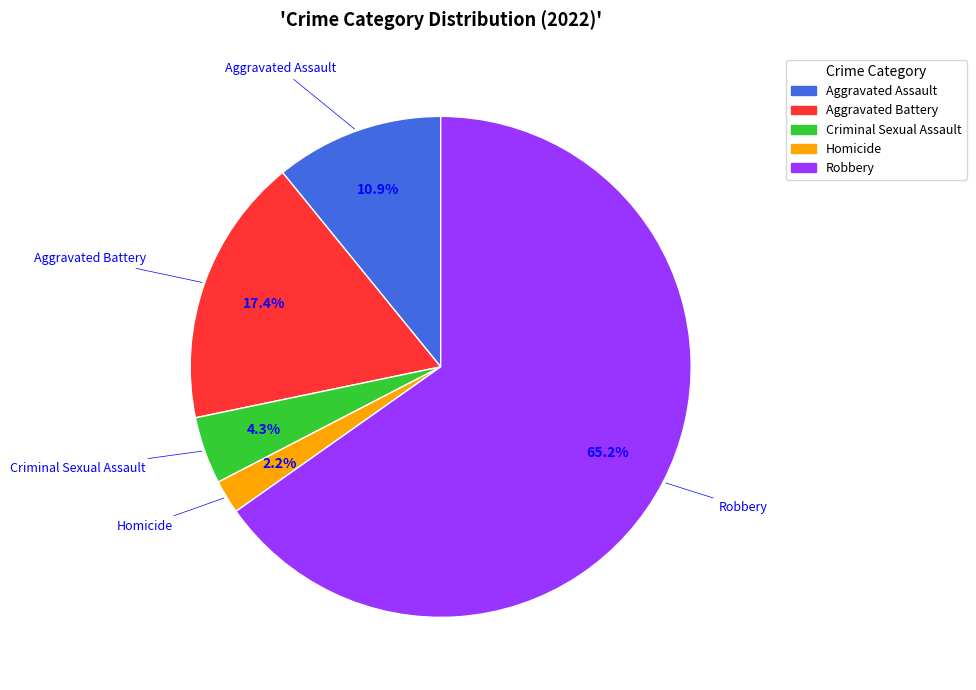

Which slice is the smallest?

Homicide